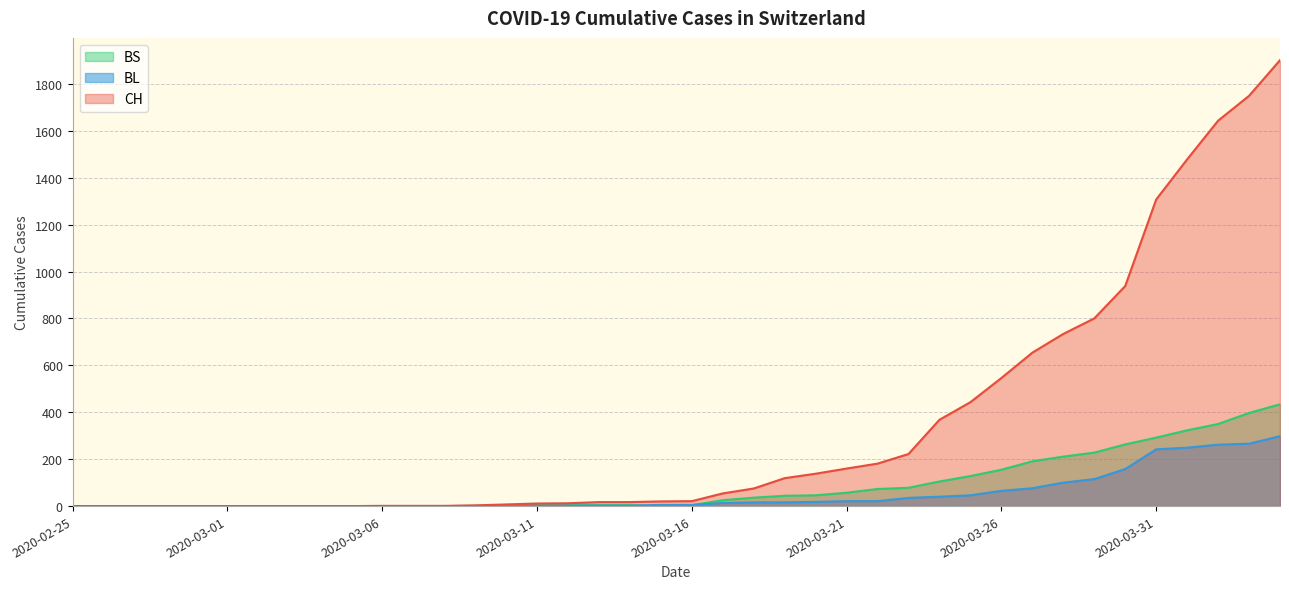

What is the average value of the CH series?

341